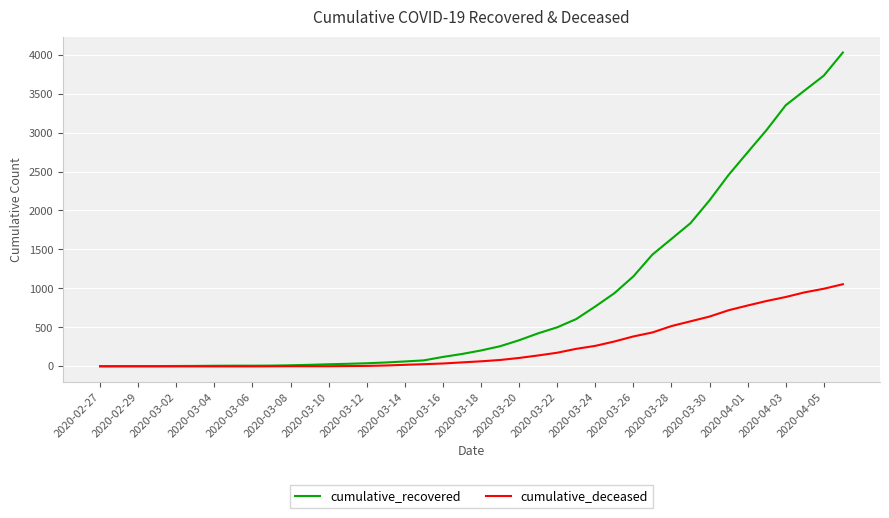

What is the maximum value shown in the chart?

4027